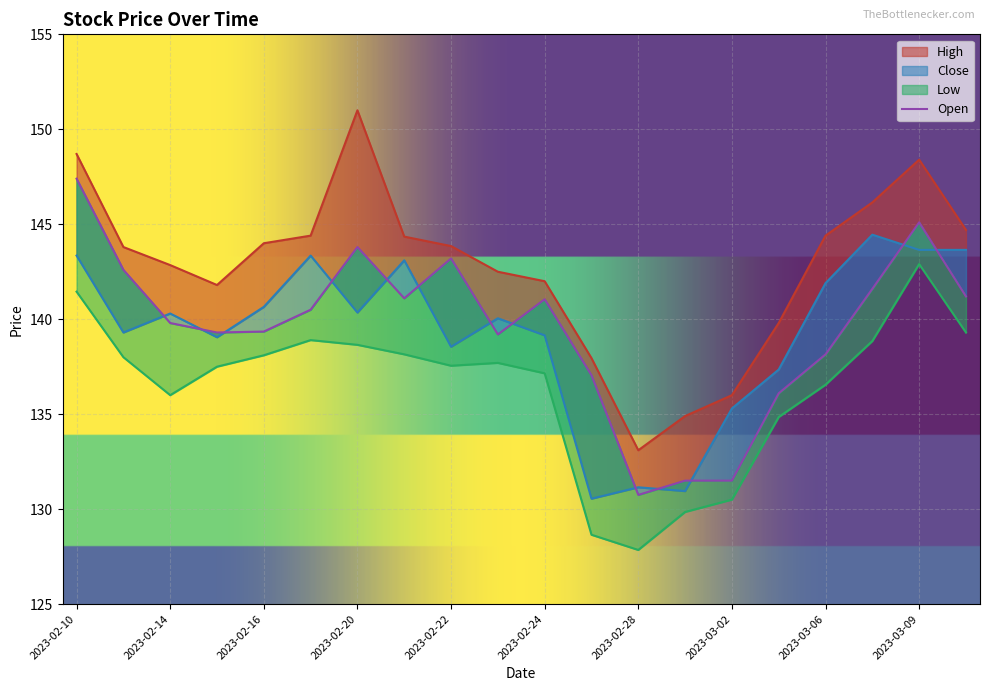

What is the maximum value for High?

151.0